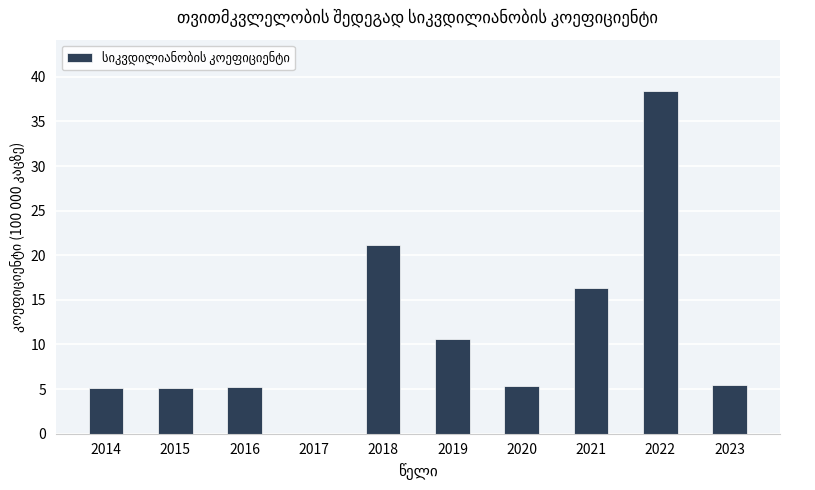

How many series are shown in this chart?

1